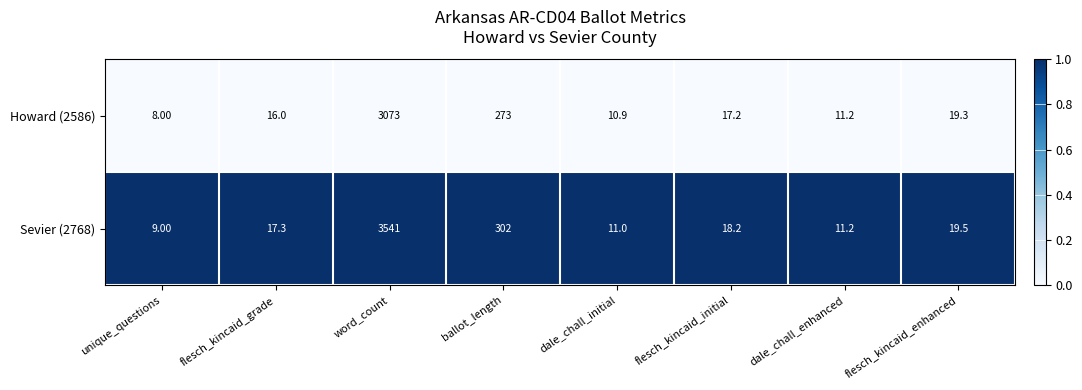

Is the value of Howard (2586) at dale_chall_enhanced greater than the value of Sevier (2768) at flesch_kincaid_initial?

No